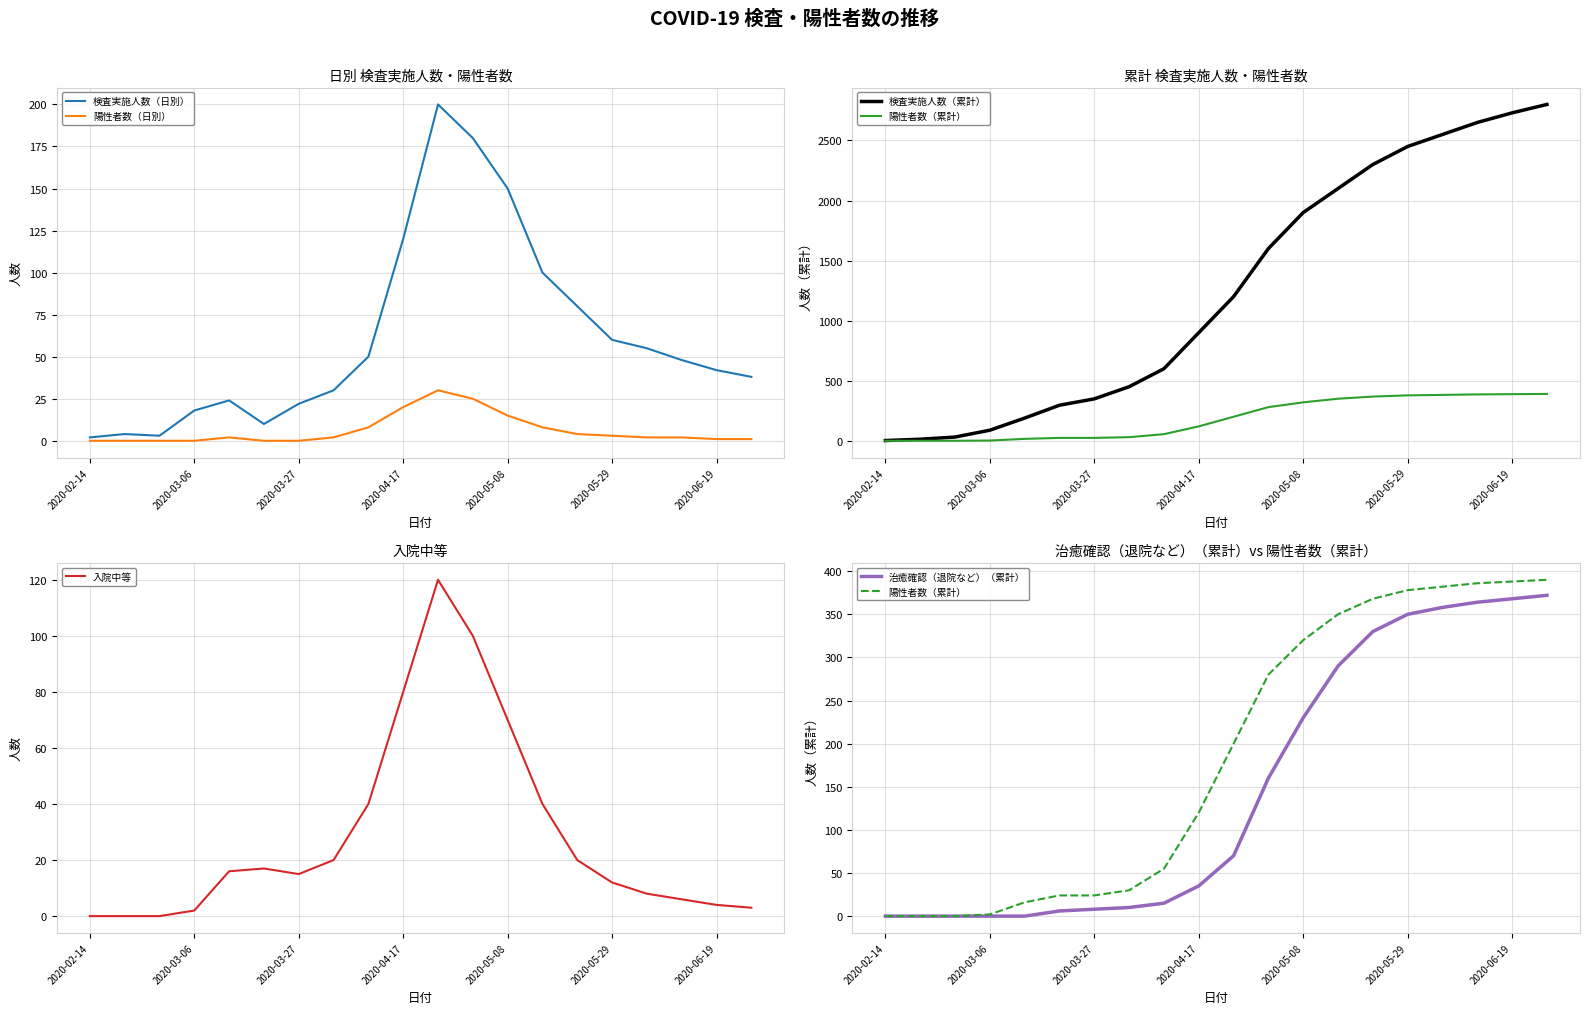

How many values in the 陽性者数（日別） series are below 2?

8